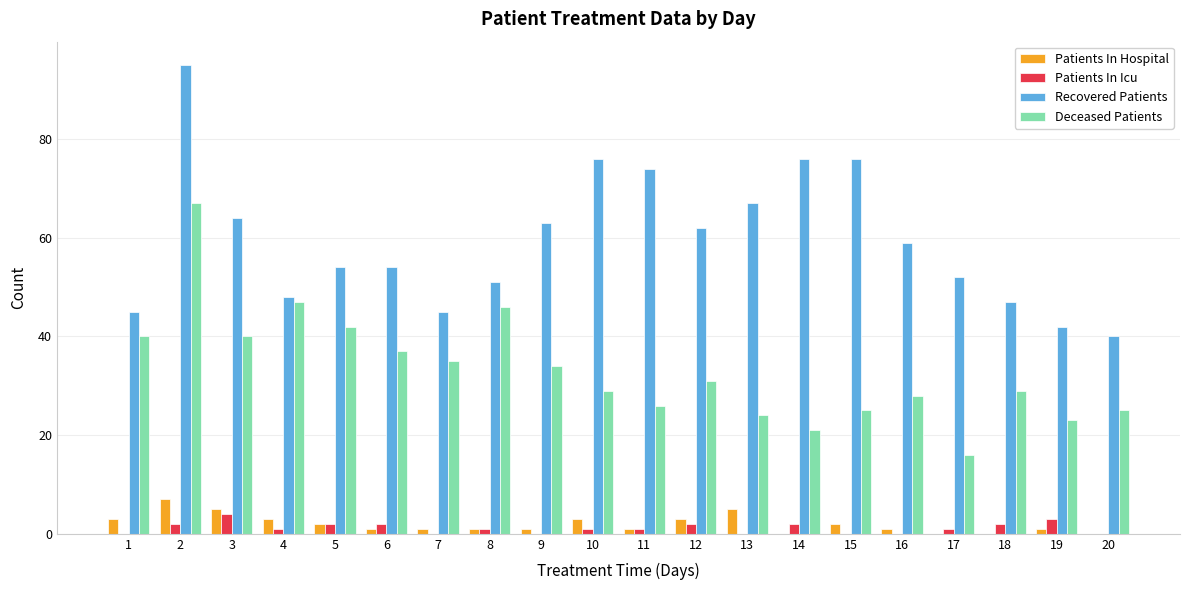

Is the value of Patients In Hospital at 17 greater than the value of Recovered Patients at 13?

No